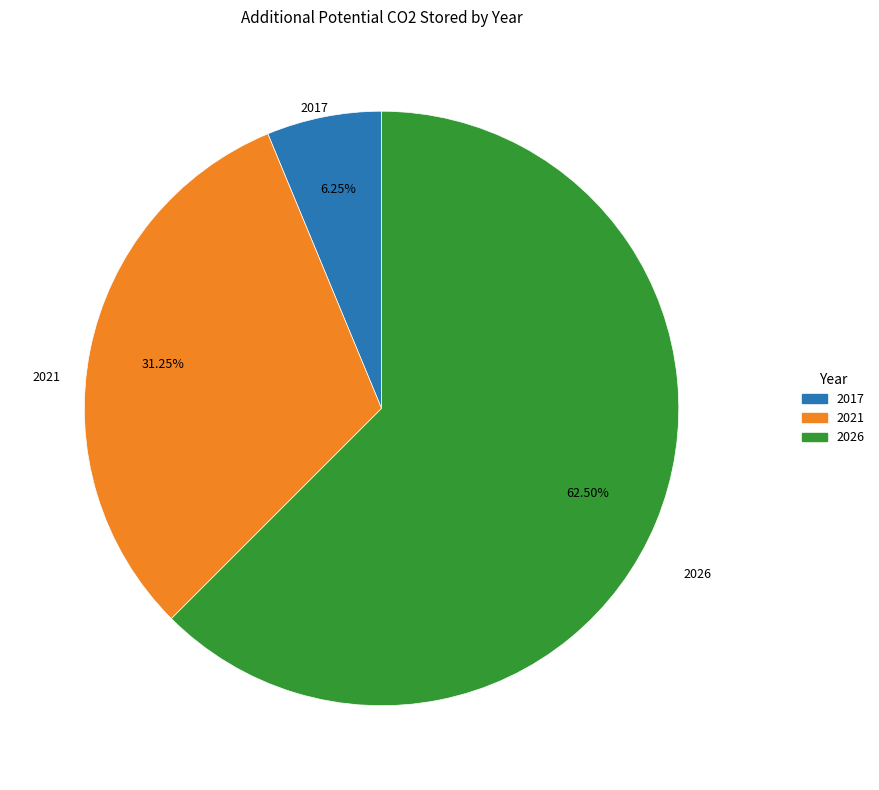

Does any single category account for the majority?

Yes